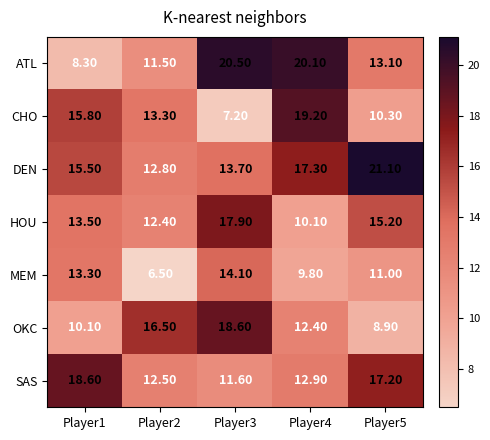

Which series has the largest range (max minus min)?

ATL